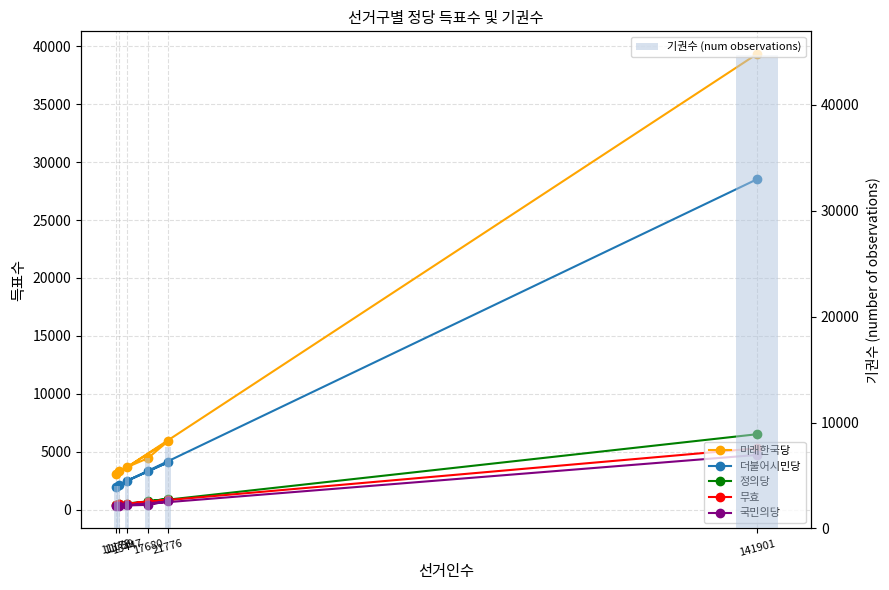

The value of 더불어시민당 at 11179 is 1983. True or false?

True